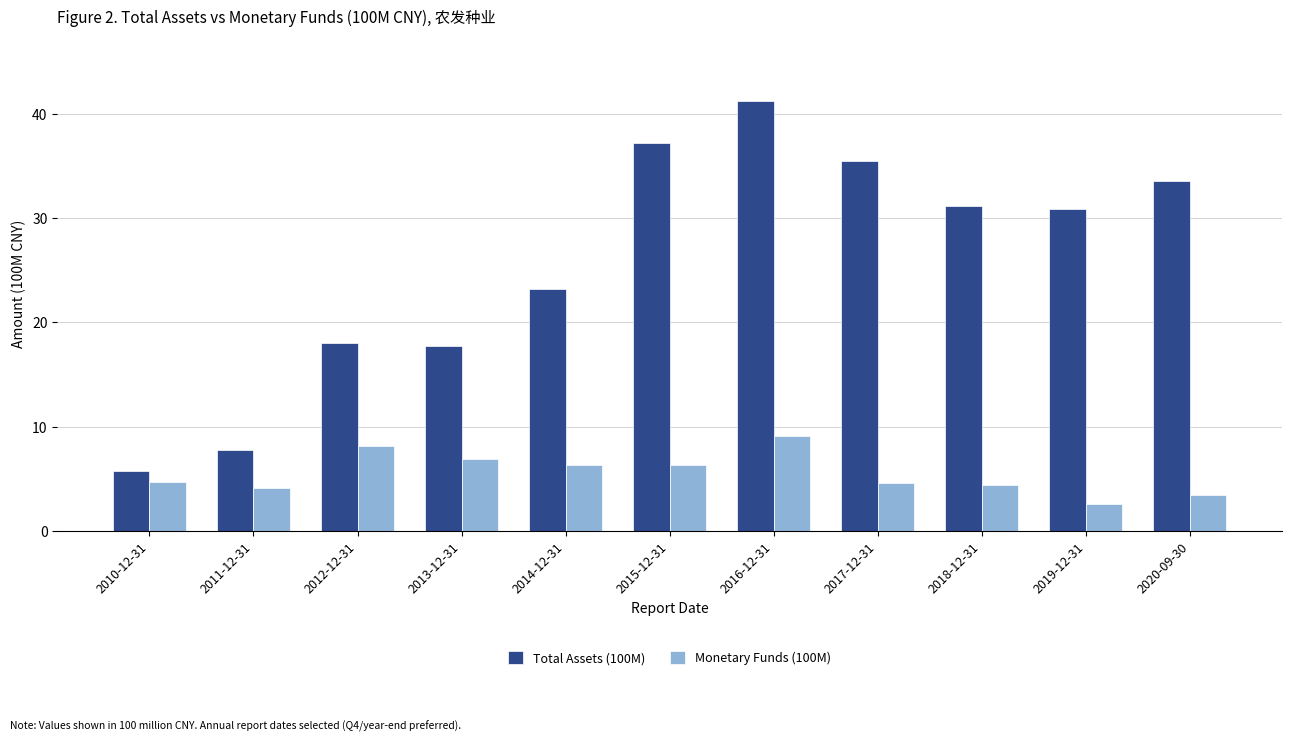

What is the value of the Monetary Funds (100M) bar at the 6th from the left?

6.3